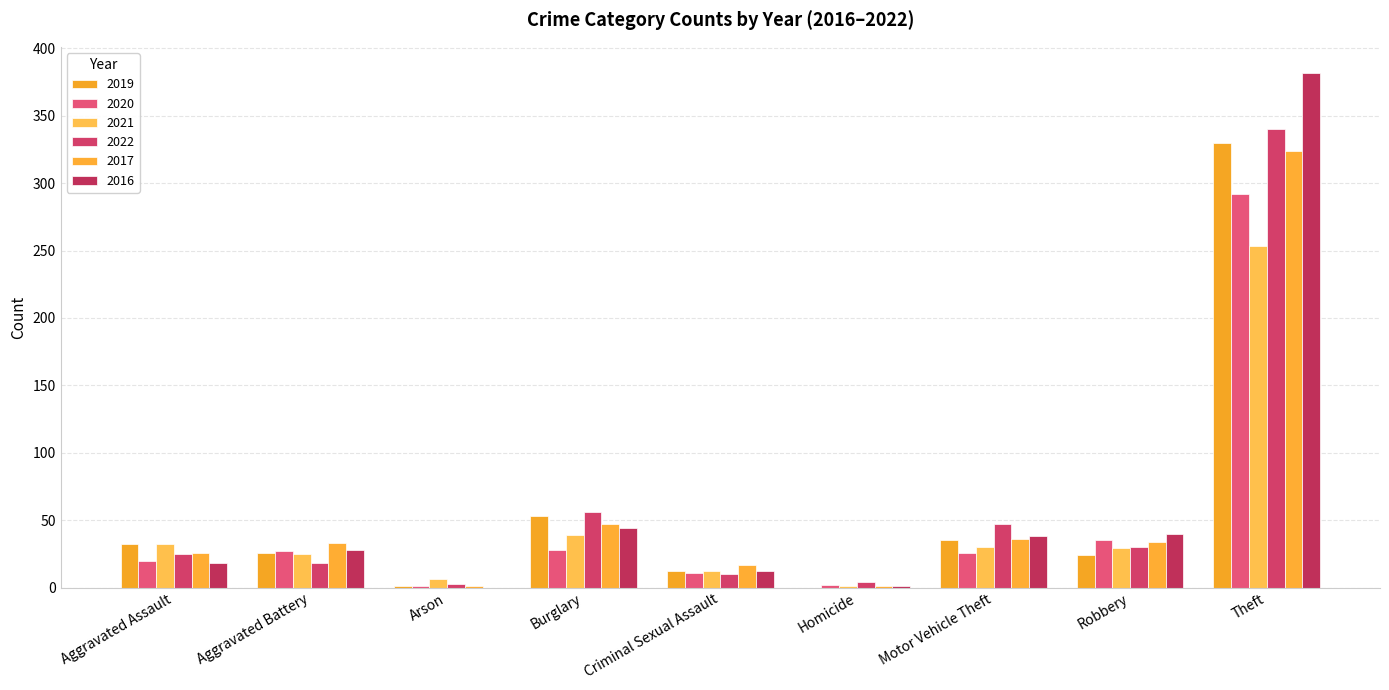

Does the chart contain stacked bars?

No